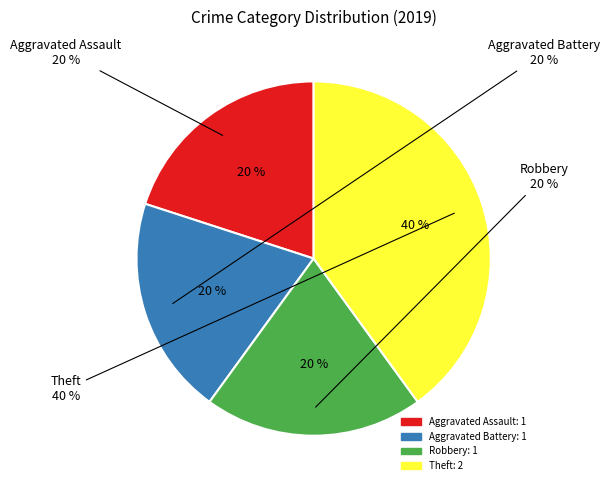

Does Aggravated Battery account for over 50% of the chart?

No